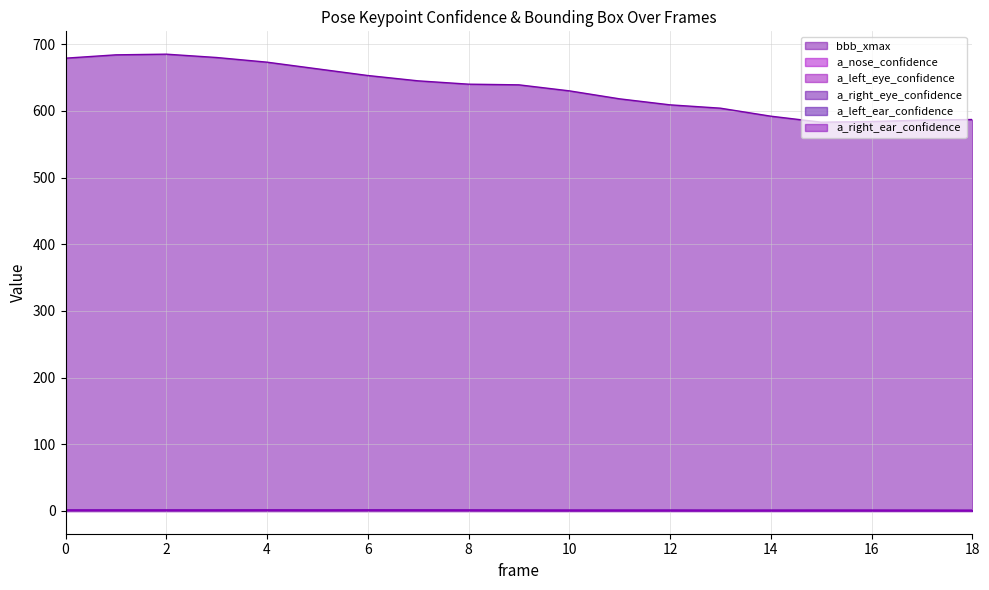

Which series has the largest range (max minus min)?

bbb_xmax